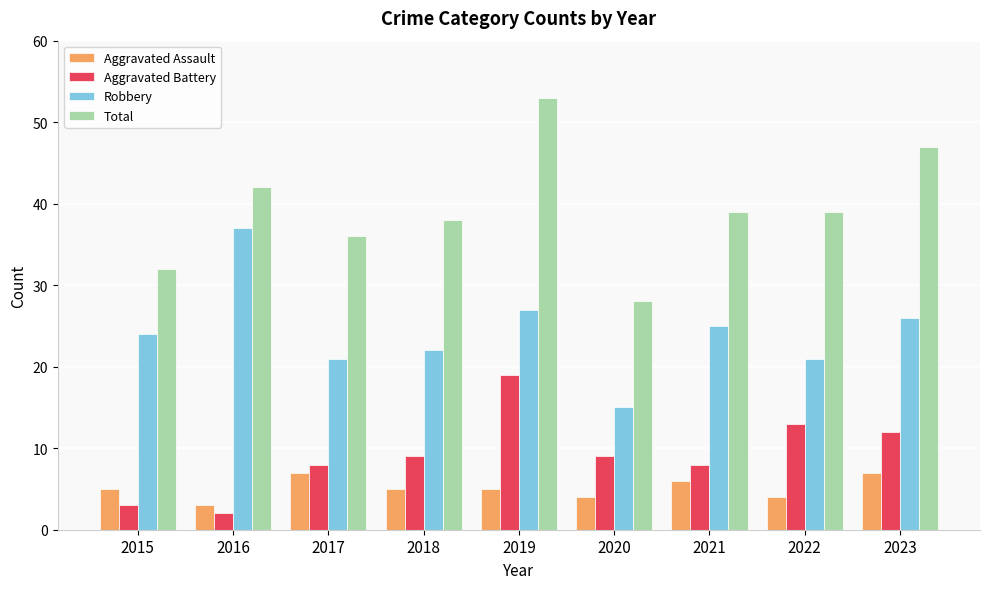

What is the sum of the Robbery values at 2018 and 2021?

47